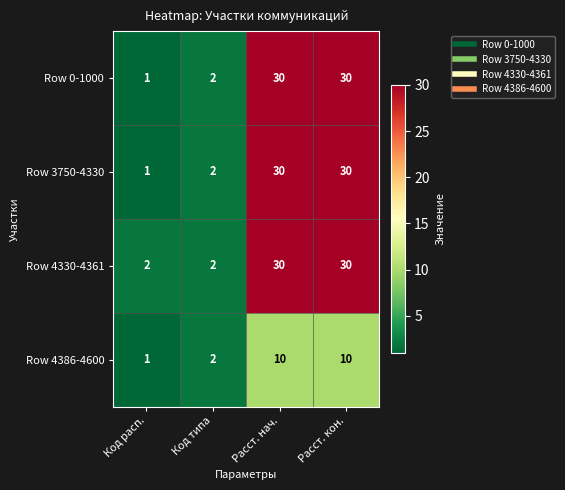

Reading right to left, transcribe all the data shown in this chart.

Row 0-1000: Расст. кон.=30	Расст. нач.=30	Код типа=2	Код расп.=1
Row 3750-4330: Расст. кон.=30	Расст. нач.=30	Код типа=2	Код расп.=1
Row 4330-4361: Расст. кон.=30	Расст. нач.=30	Код типа=2	Код расп.=2
Row 4386-4600: Расст. кон.=10	Расст. нач.=10	Код типа=2	Код расп.=1